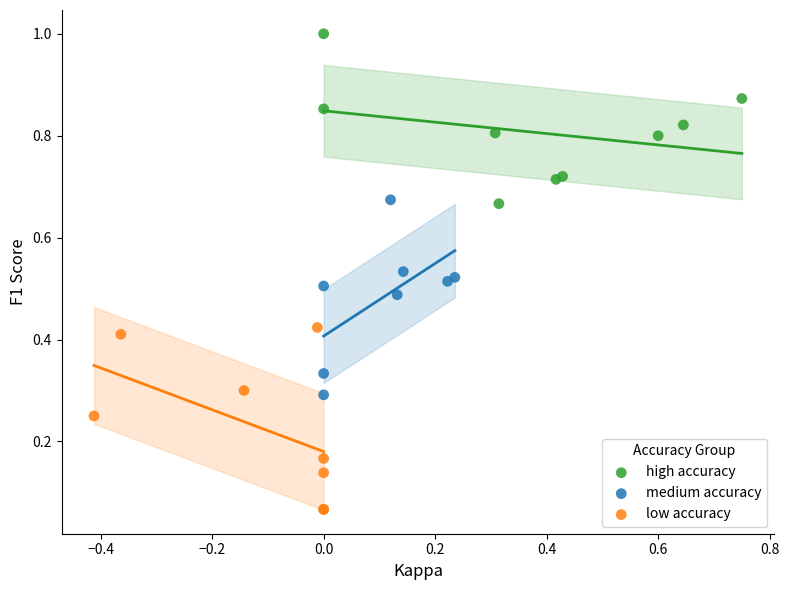

Which series reaches the minimum Y coordinate?

low accuracy